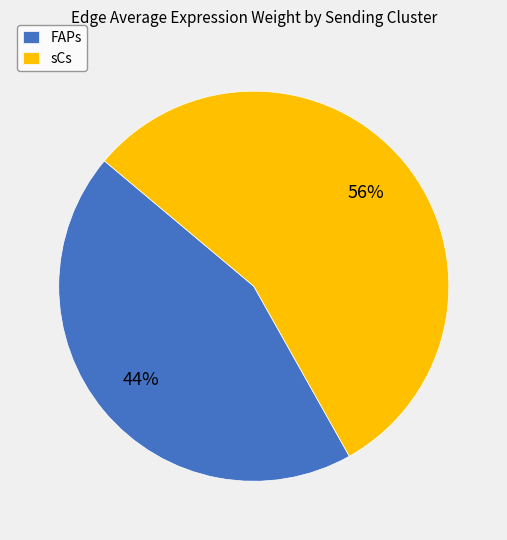

How many slices are in this pie chart?

2